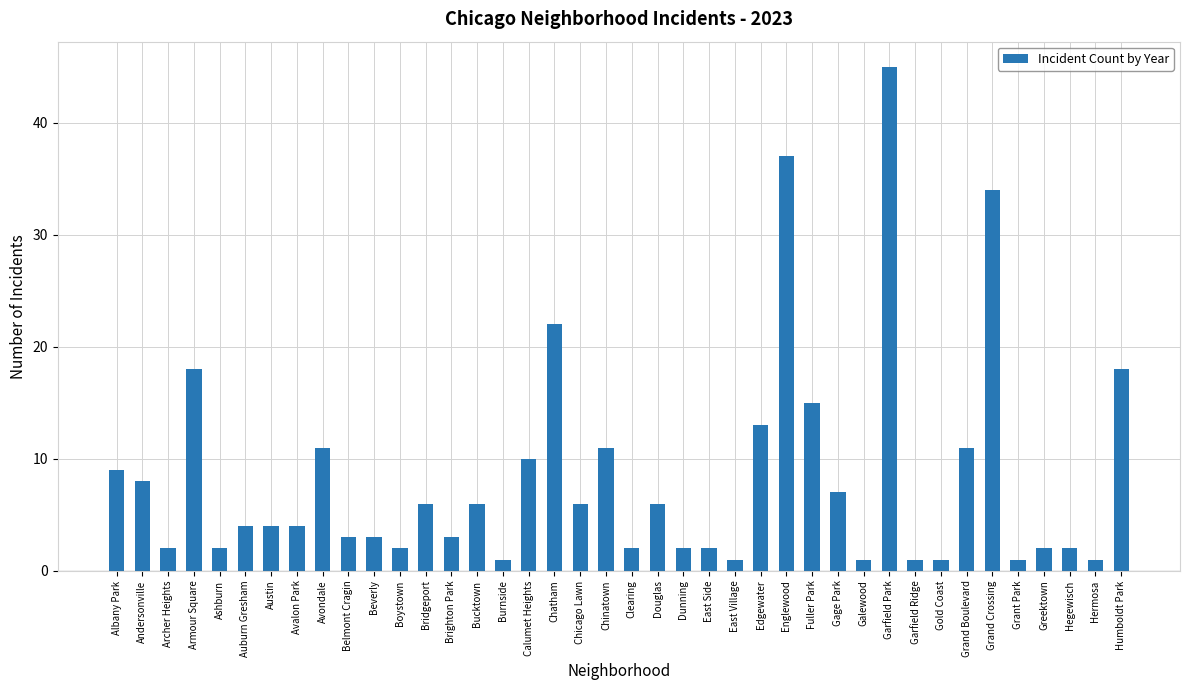

What is the ratio of the value at Auburn Gresham to the value at Austin?

1.0